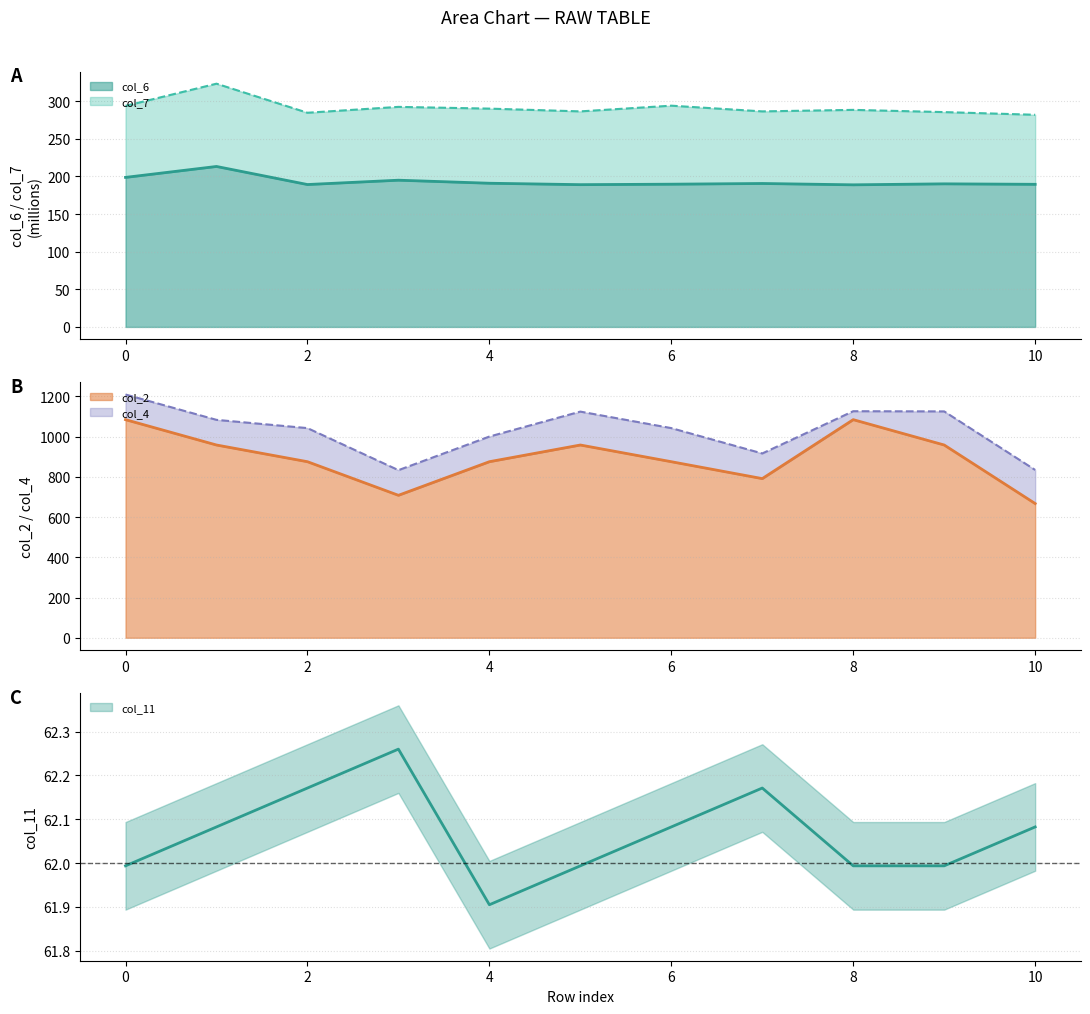

What is the sum of all col_6 values?

2124.4